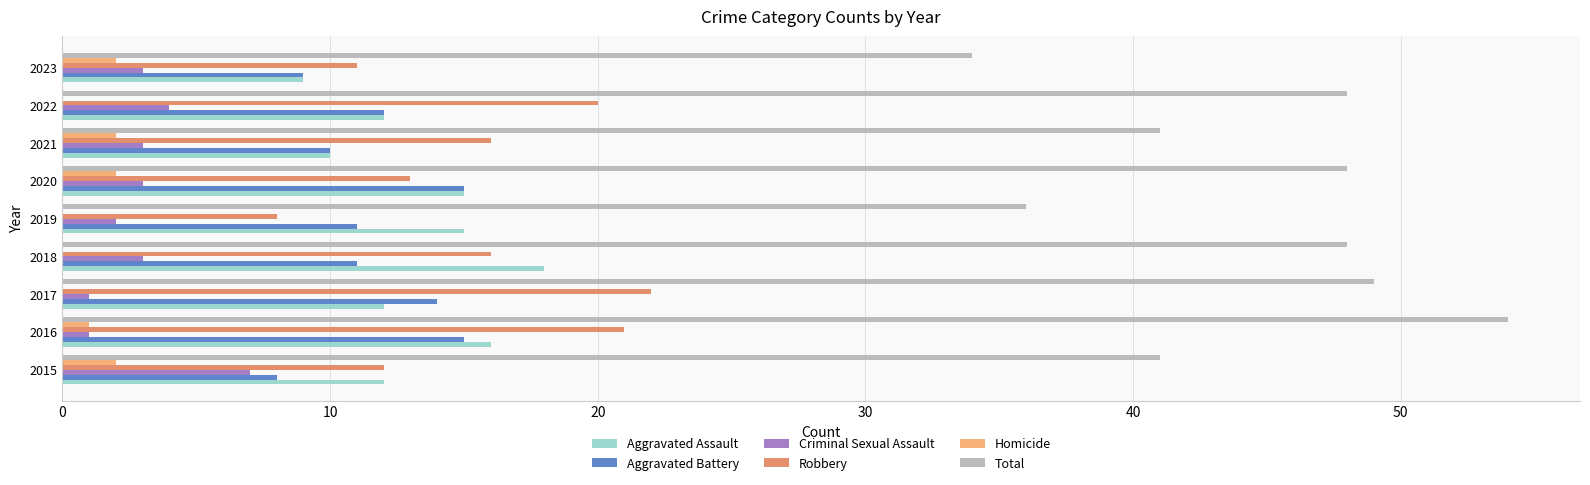

Where is Criminal Sexual Assault nearest to the value 4?

2022